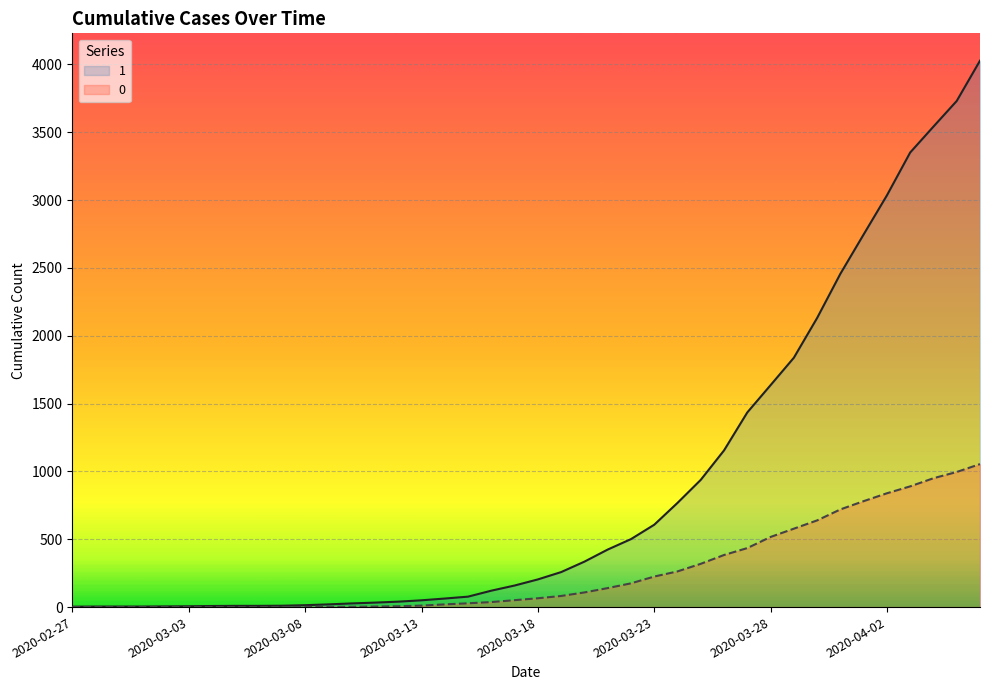

What is the average value of the 0 series?

258